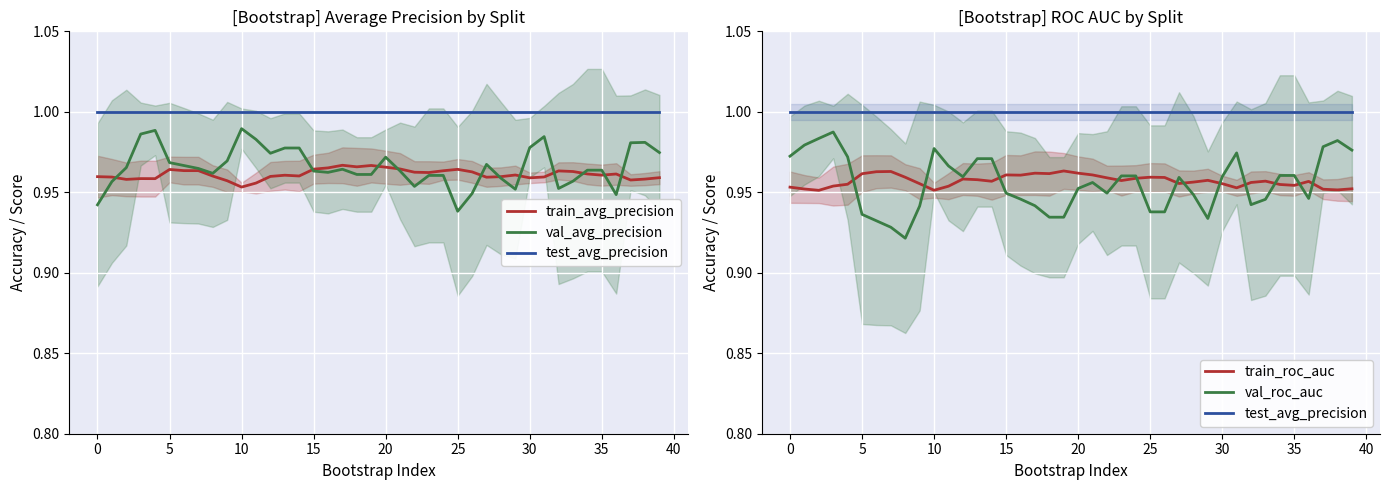

How many intersections are there between val_avg_precision and train_avg_precision?

11